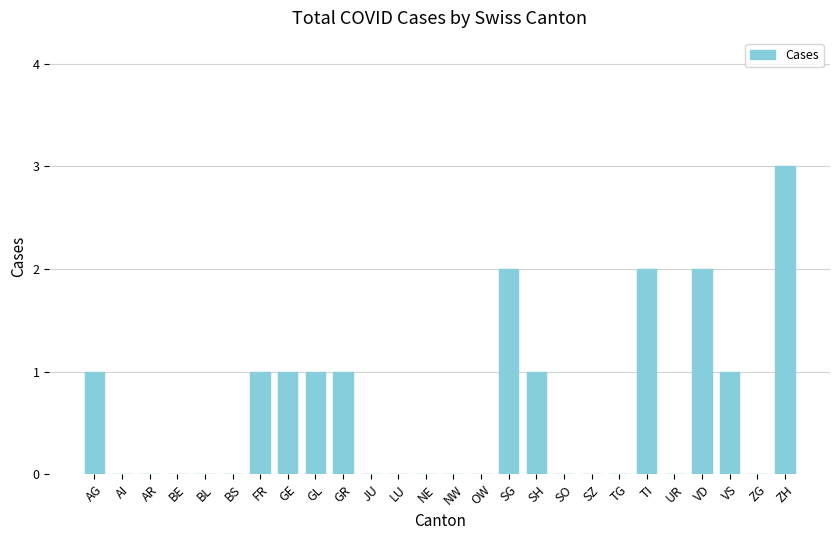

Reading left to right, list all the values displayed in this chart.

1	0	0	0	0	0	1	1	1	1	0	0	0	0	0	2	1	0	0	0	2	0	2	1	0	3